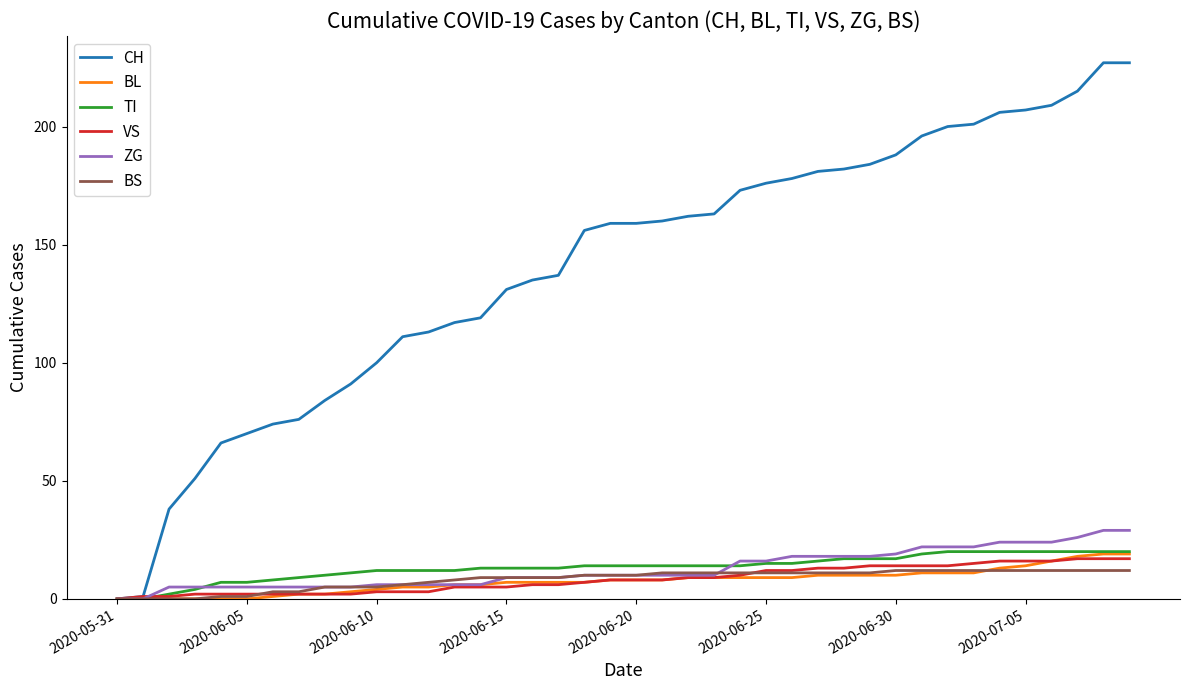

Which series has the largest range (max minus min)?

CH